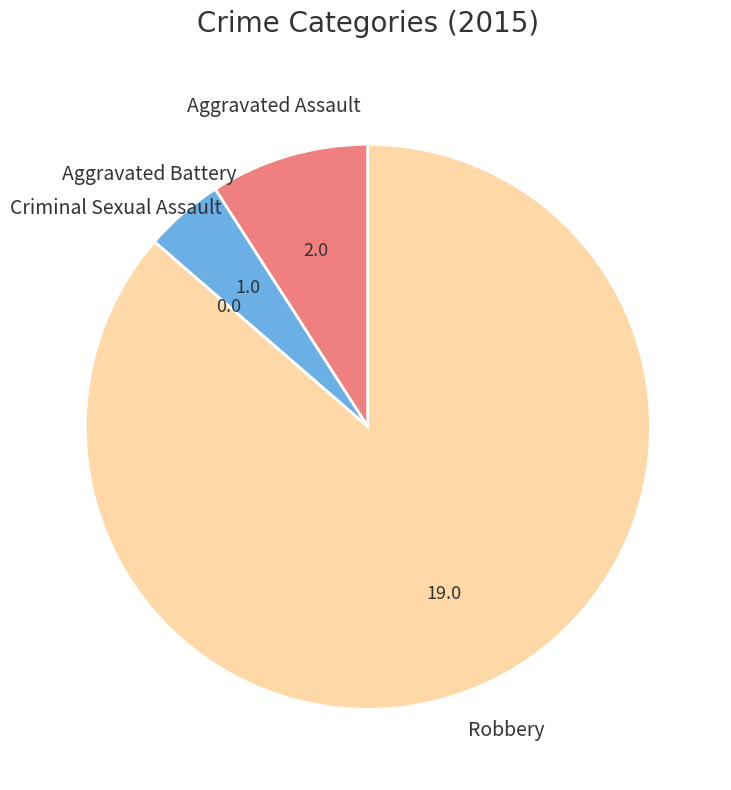

Is there any slice that represents more than half of the pie?

Yes